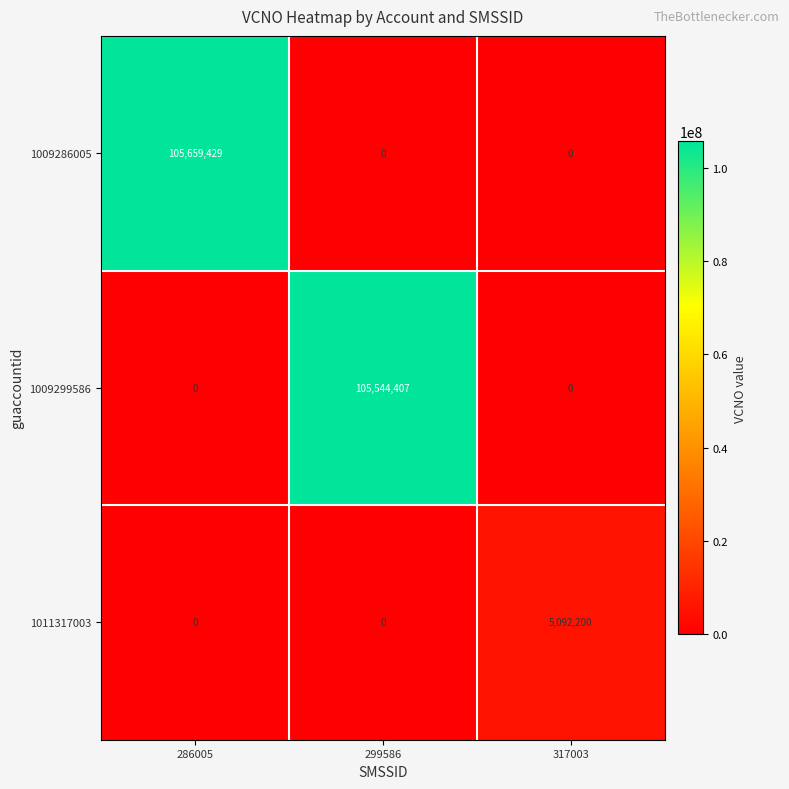

Which series changed the most between 286005 and 317003?

1009286005